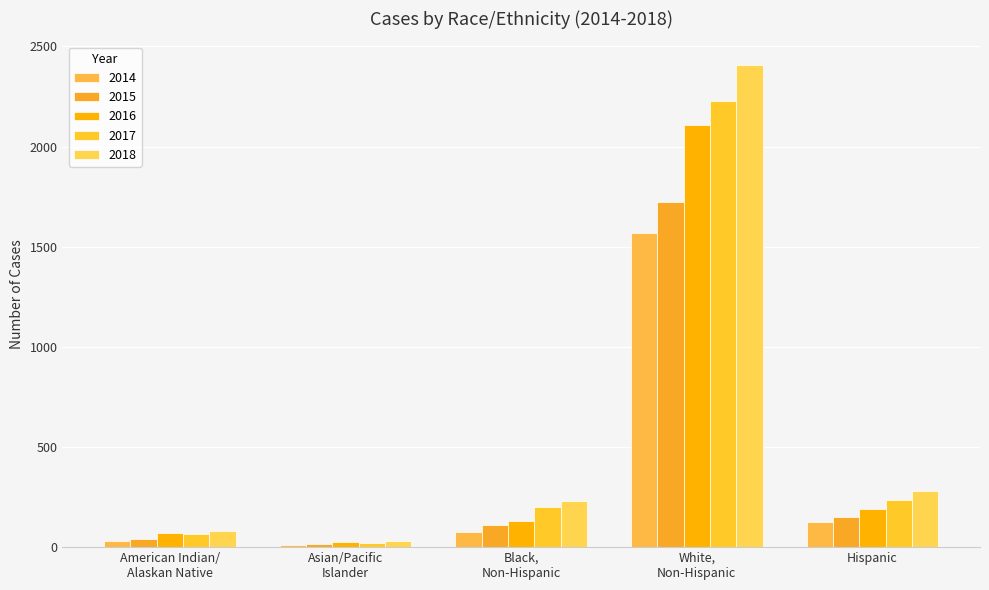

At how many categories does at least one series exceed 307?

1